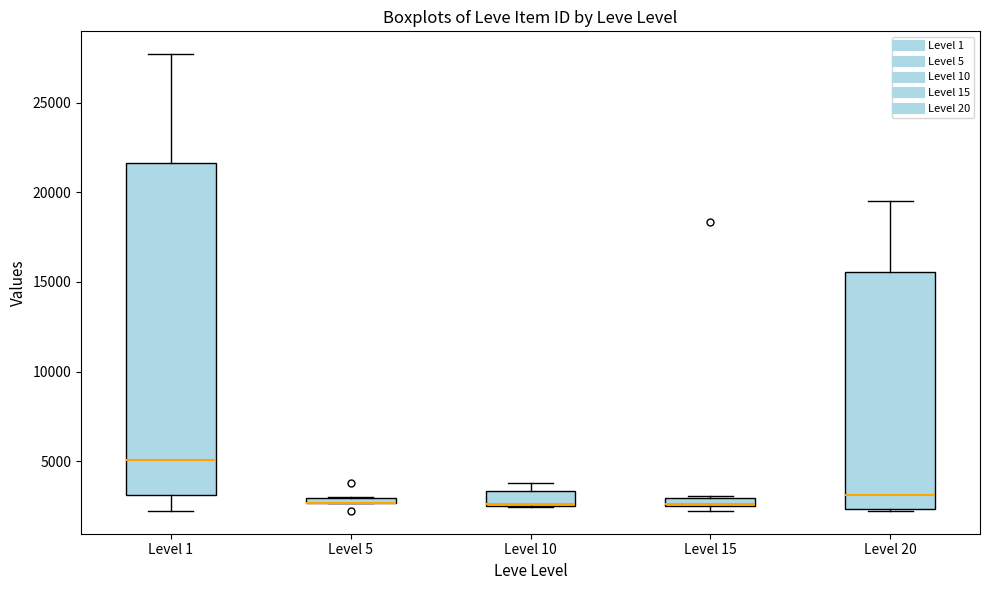

Where is the upper edge of the box for Level 10 on the y-axis? The values are not printed on the chart, so give them approximately, as read against the axis.

3500